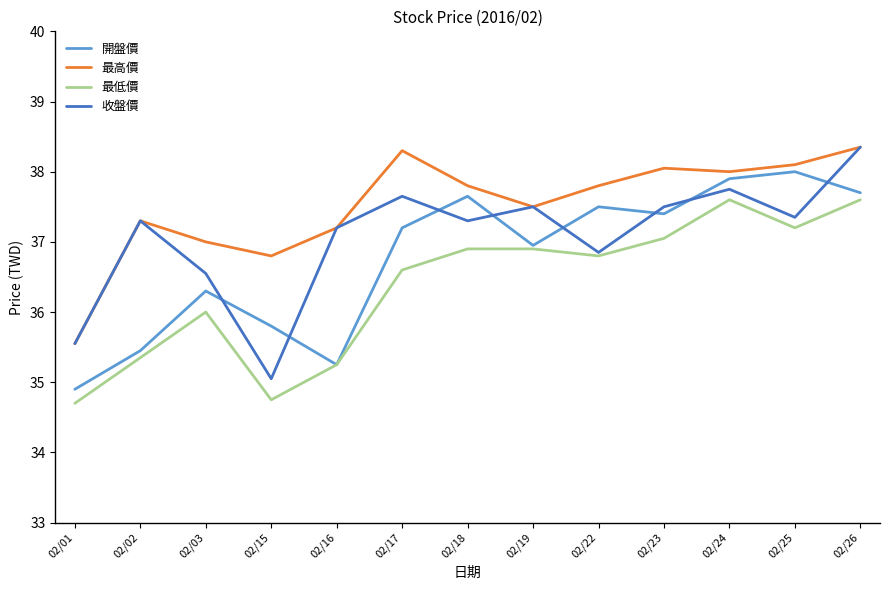

What is the highest value of the 最低價 series?

37.6